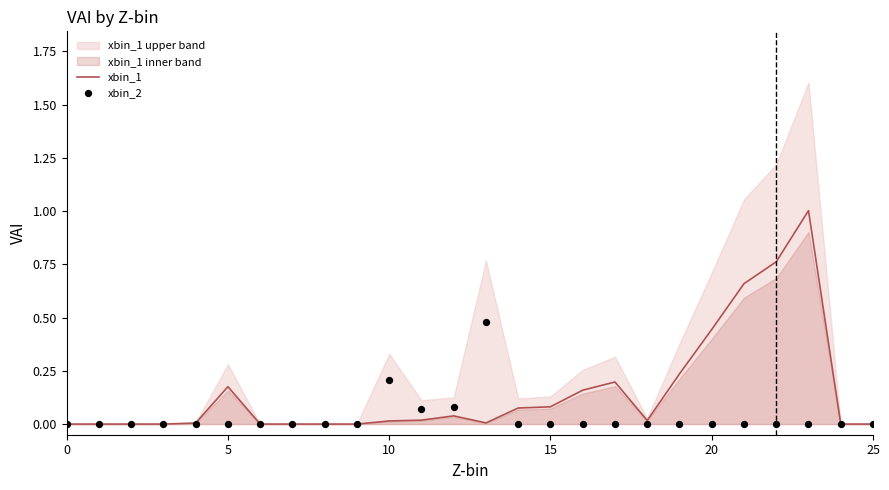

Is the value of xbin_2 at 24 greater than the value of xbin_1 at 13?

No